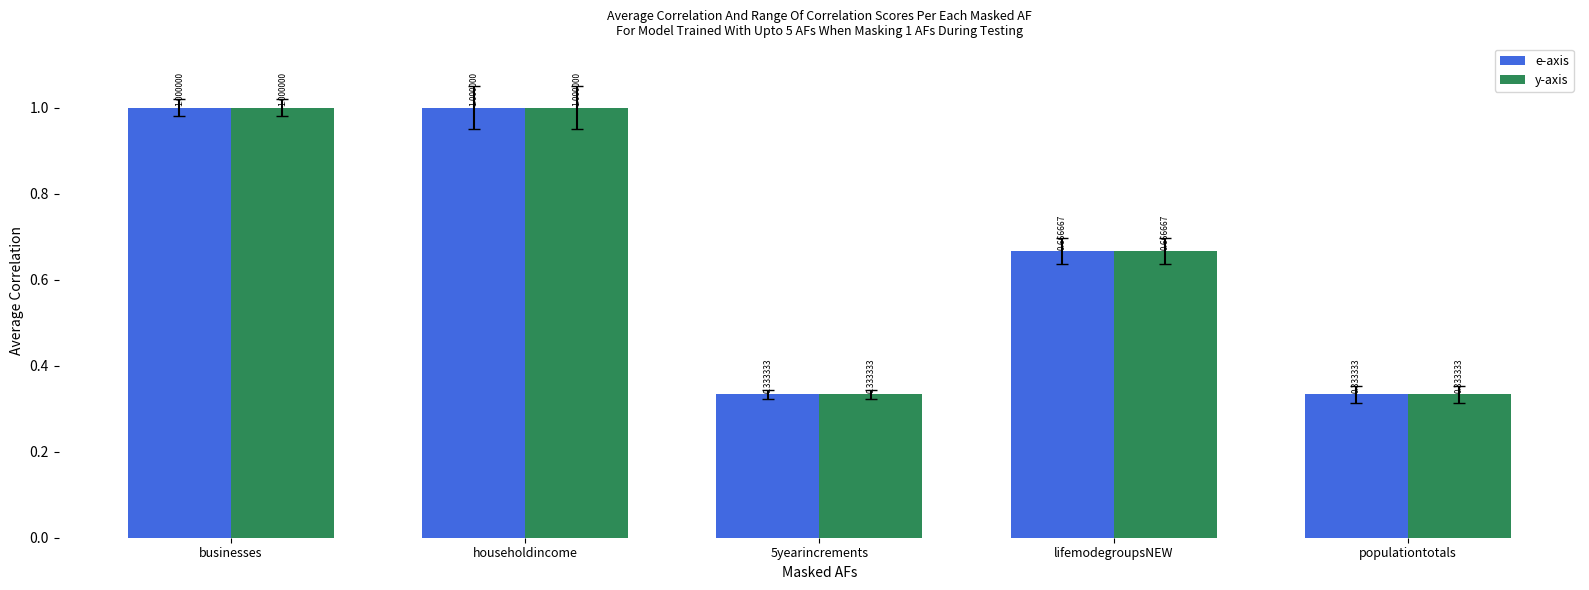

What is the label of the 3rd bar from the left?

5yearincrements